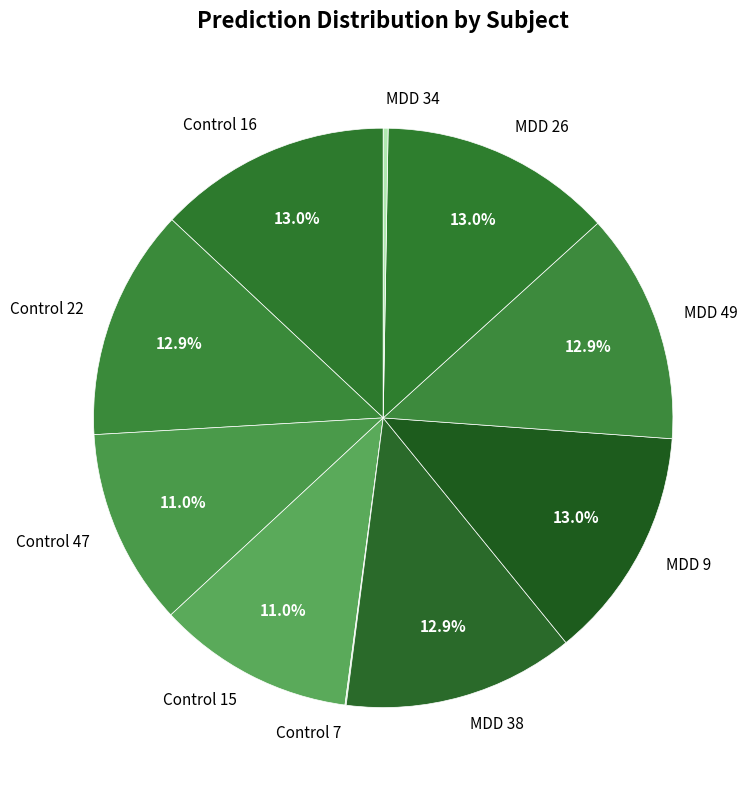

What percentage is the MDD 9 slice, to the nearest percent?

13%